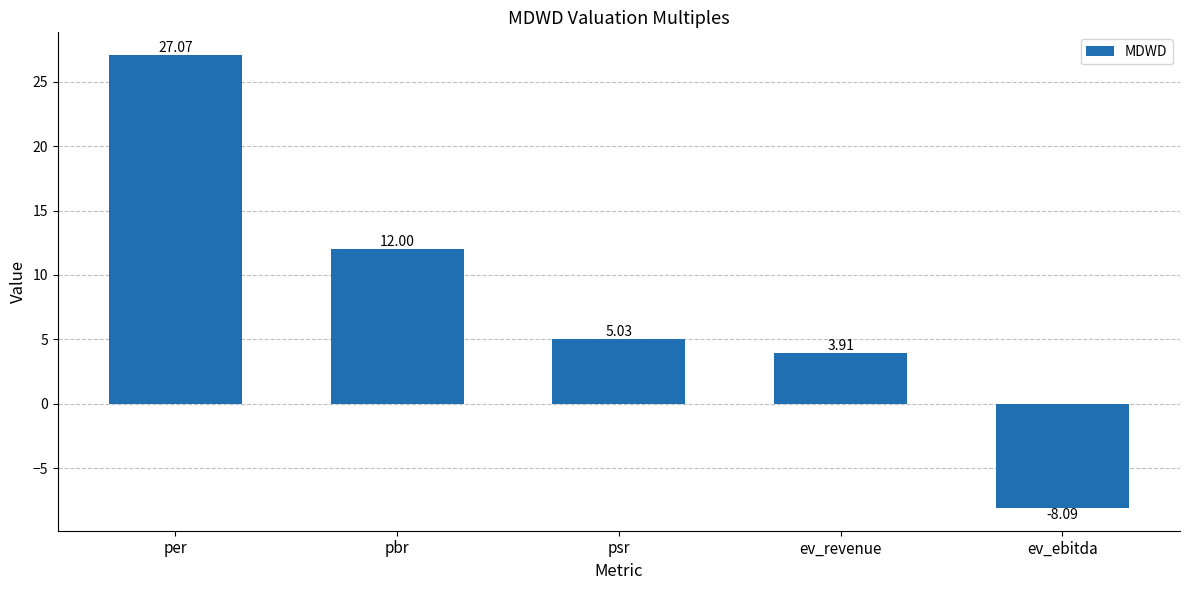

How many distinct data groups are displayed?

1